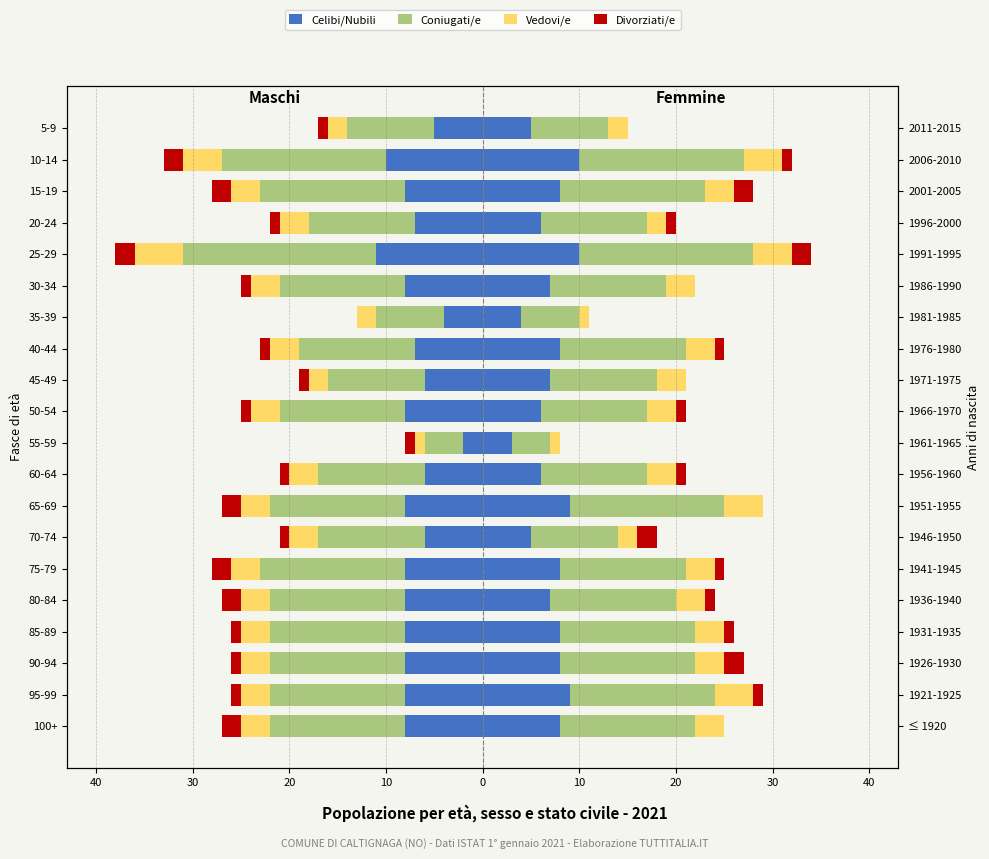

Is the value of Vedovi/e at 40-44 greater than the value of Celibi/Nubili at 85-89?

Yes